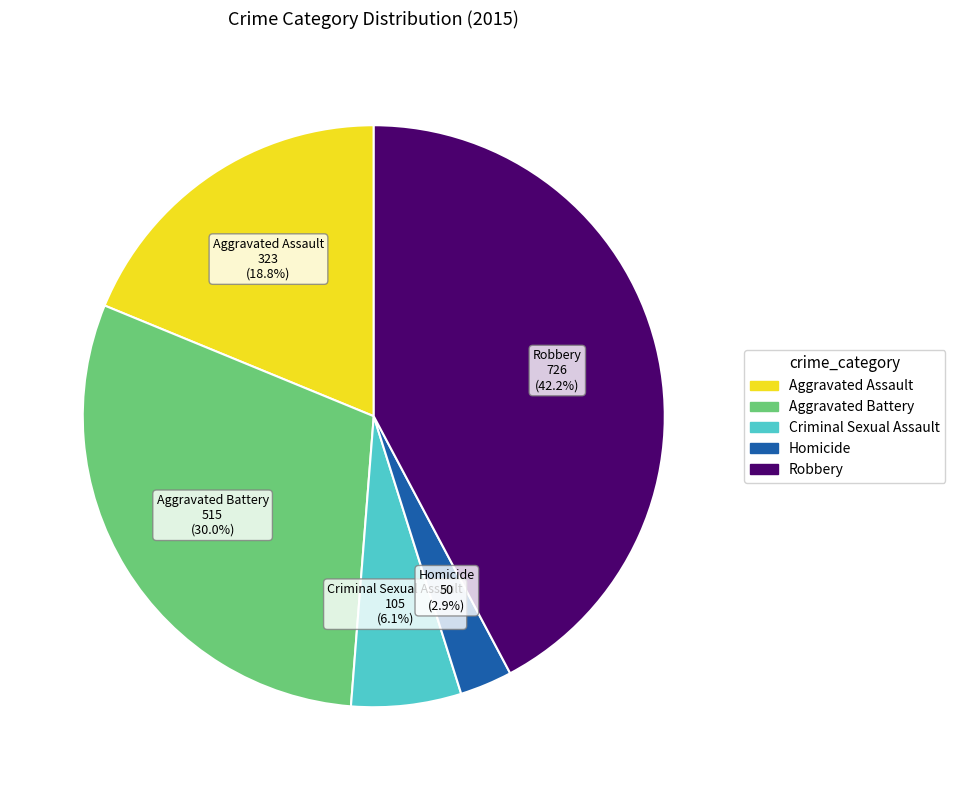

How many slices are in this pie chart?

5